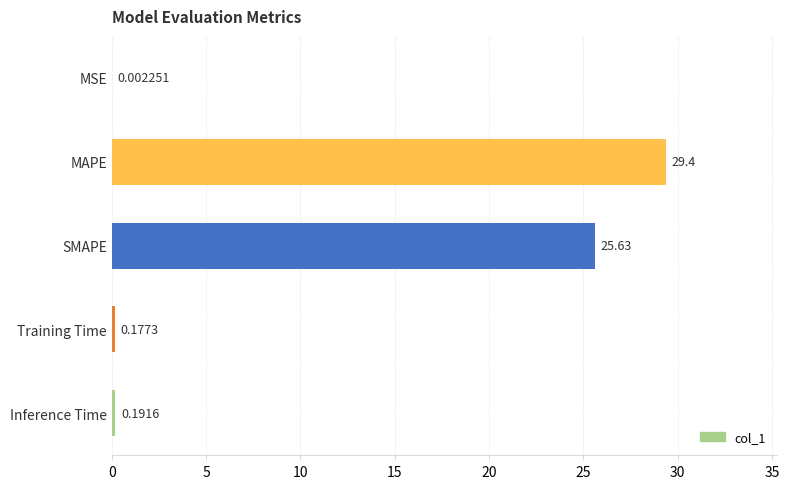

At which category does the chart reach its peak across all series?

MAPE